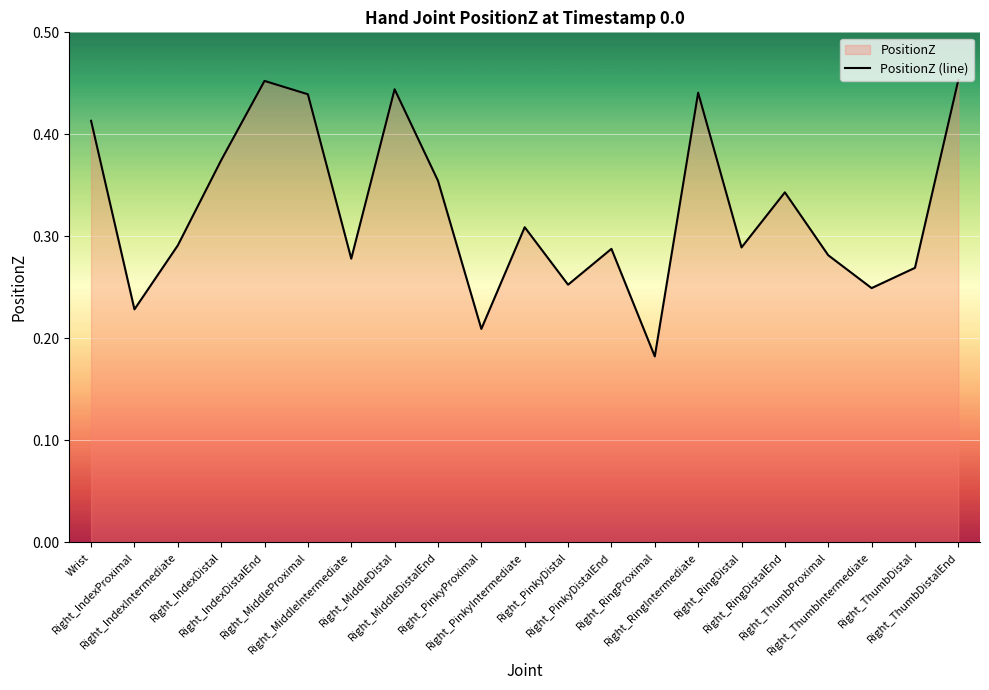

Rank the categories by value from highest to lowest.

Right_ThumbDistalEnd, Right_IndexDistalEnd, Right_MiddleDistal, Right_RingIntermediate, Right_MiddleProximal, Wrist, Right_IndexDistal, Right_MiddleDistalEnd, Right_RingDistalEnd, Right_PinkyIntermediate, Right_IndexIntermediate, Right_RingDistal, Right_PinkyDistalEnd, Right_ThumbProximal, Right_MiddleIntermediate, Right_ThumbDistal, Right_PinkyDistal, Right_ThumbIntermediate, Right_IndexProximal, Right_PinkyProximal, Right_RingProximal